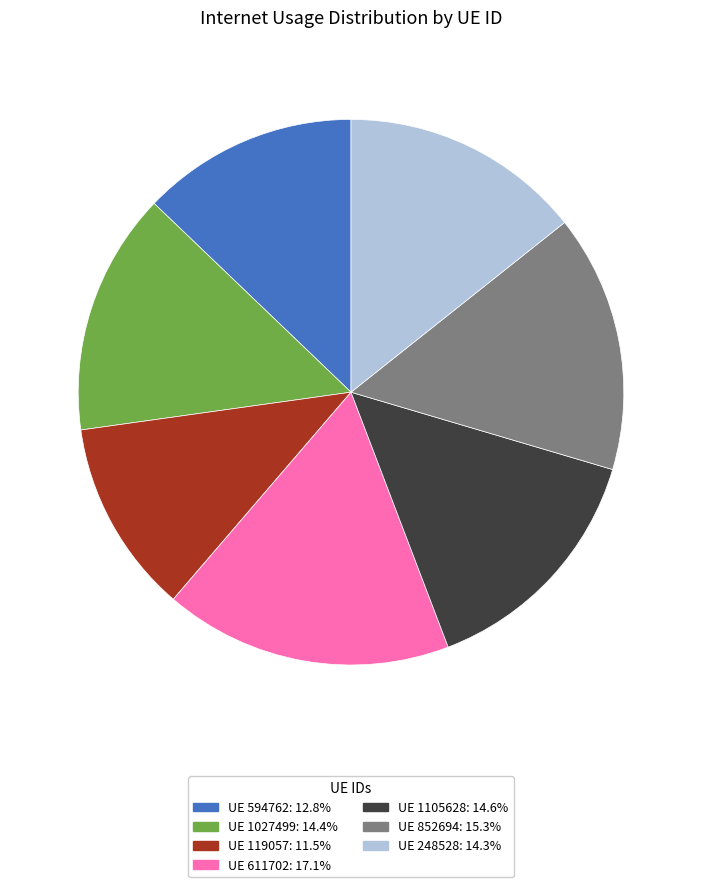

Does any single category account for the majority?

No